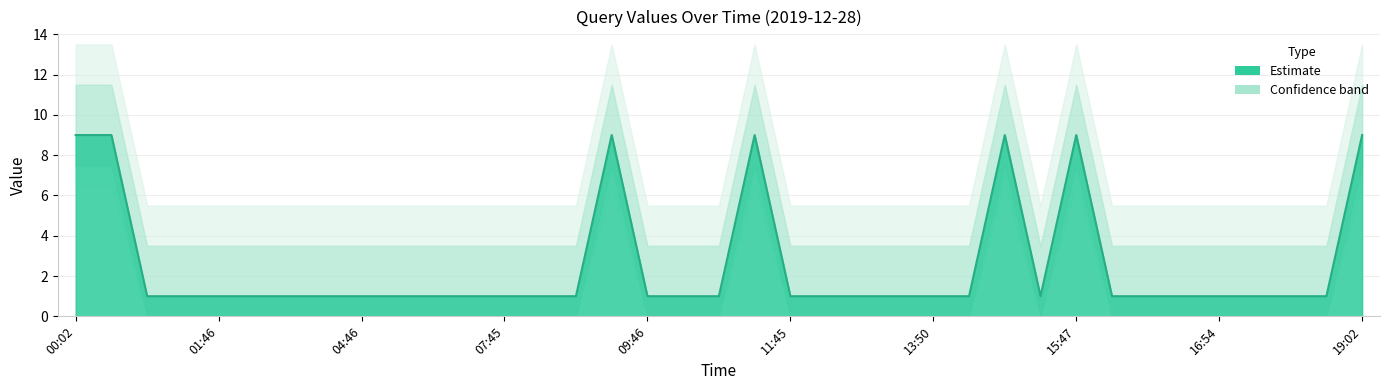

How many points are higher than both their immediate neighbors (excluding endpoints)?

4